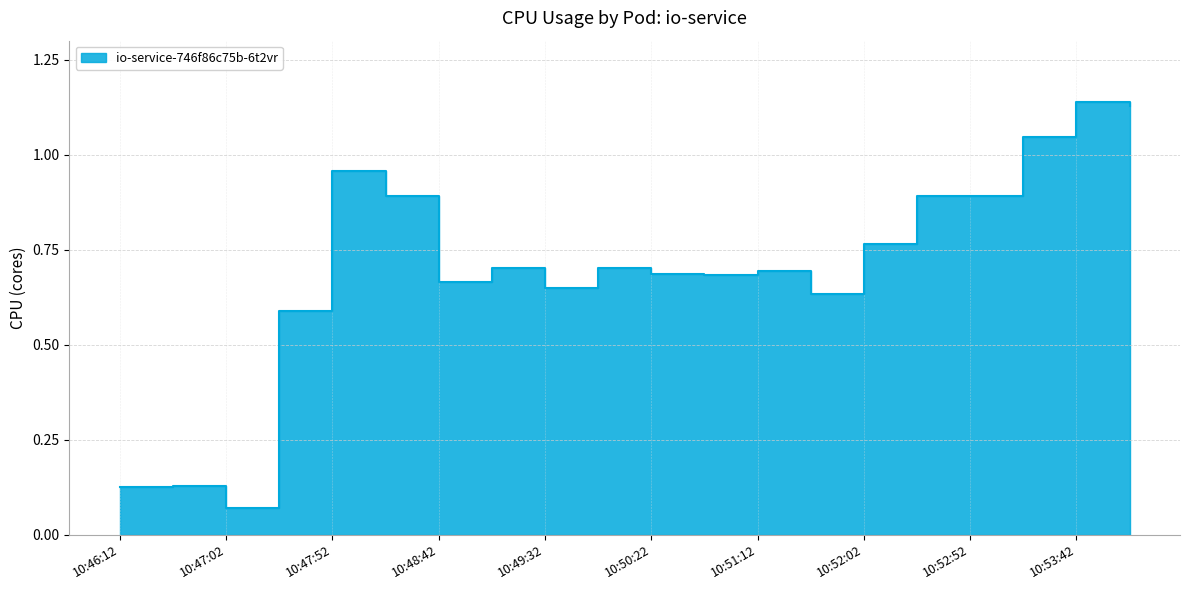

How many lines are shown in the chart?

1